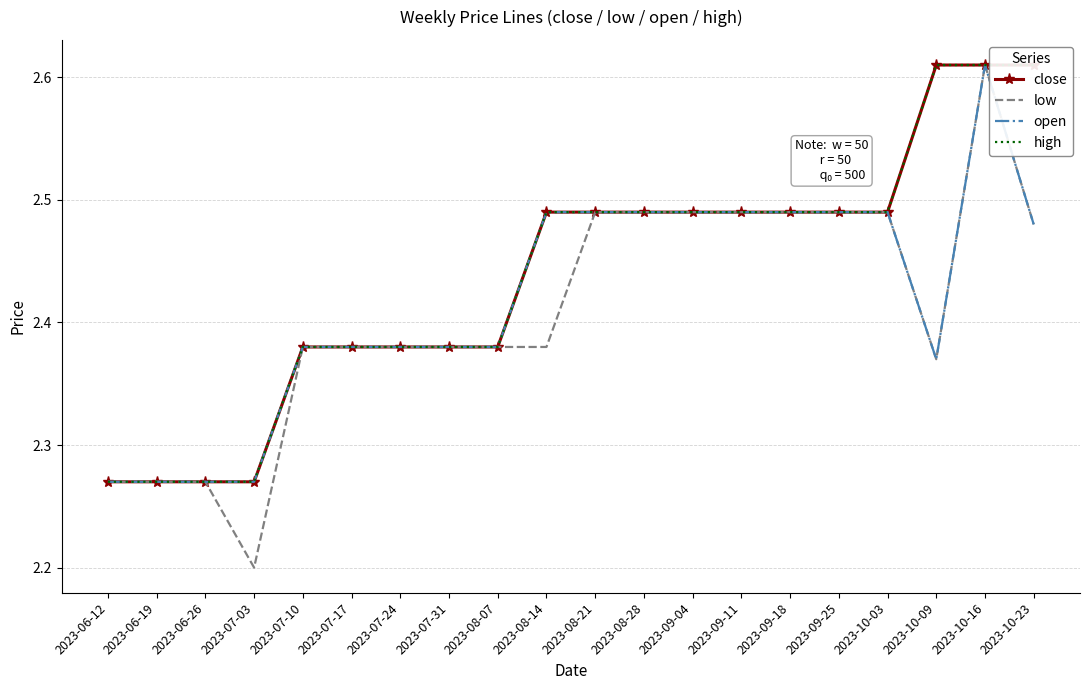

The low series shows 2.5 at 2023-09-25. True or false?

True